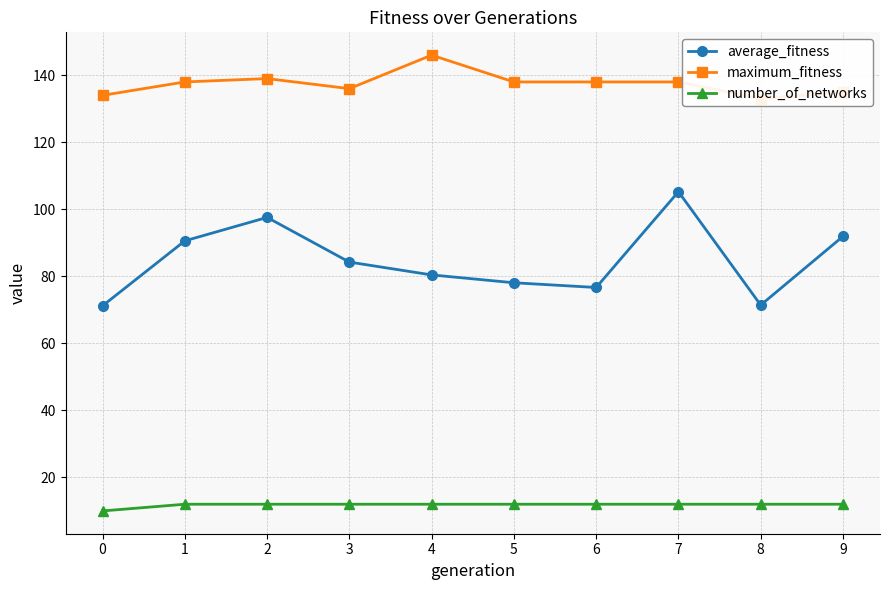

In average_fitness, how many points are higher than both neighbors (excluding endpoints)?

2